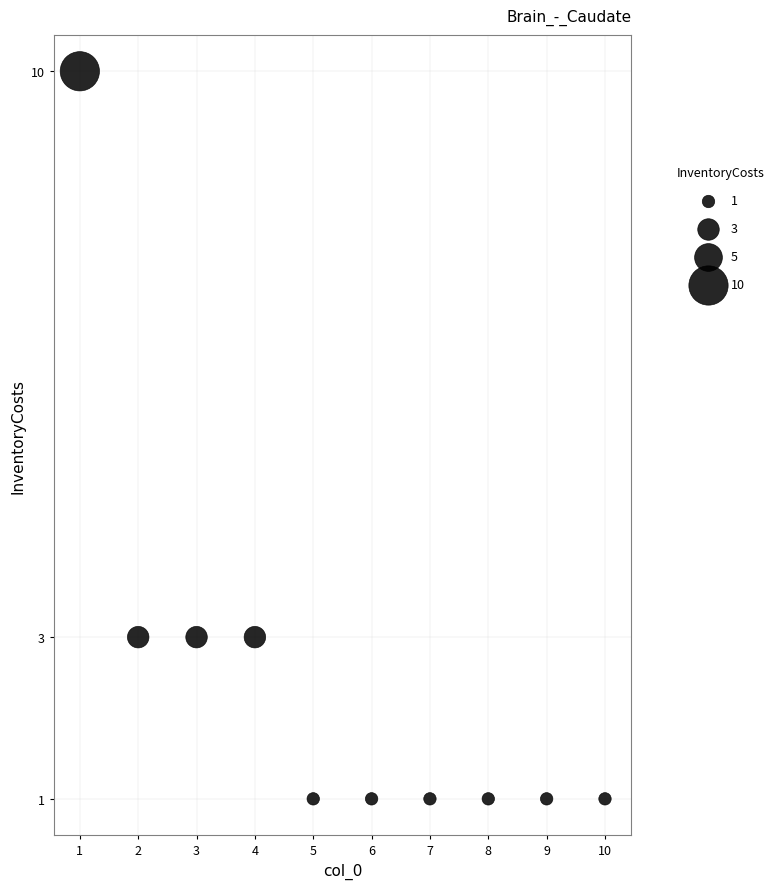

What is the range of Y values (max minus min)?

9